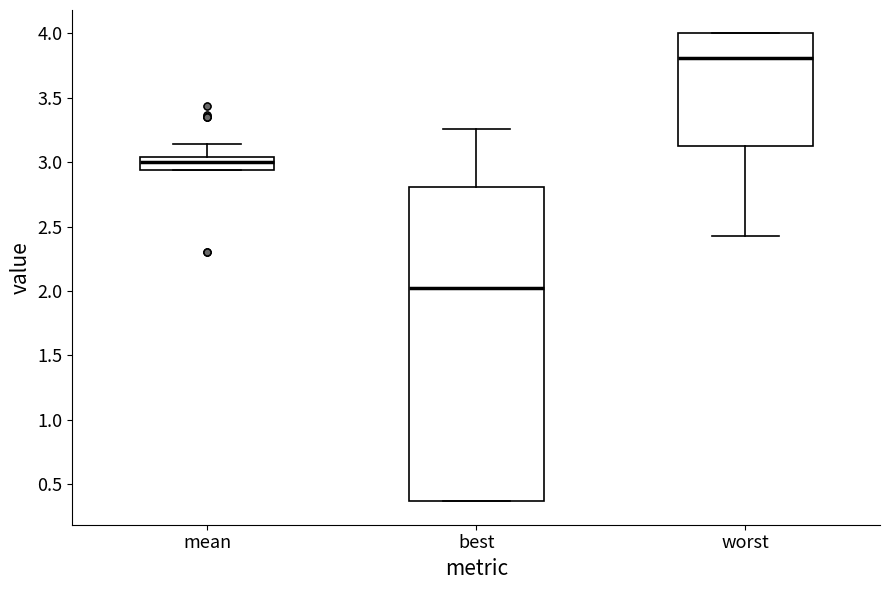

Where does the upper whisker of the box for best end on the y-axis? The values are not printed on the chart, so give them approximately, as read against the axis.

3.25